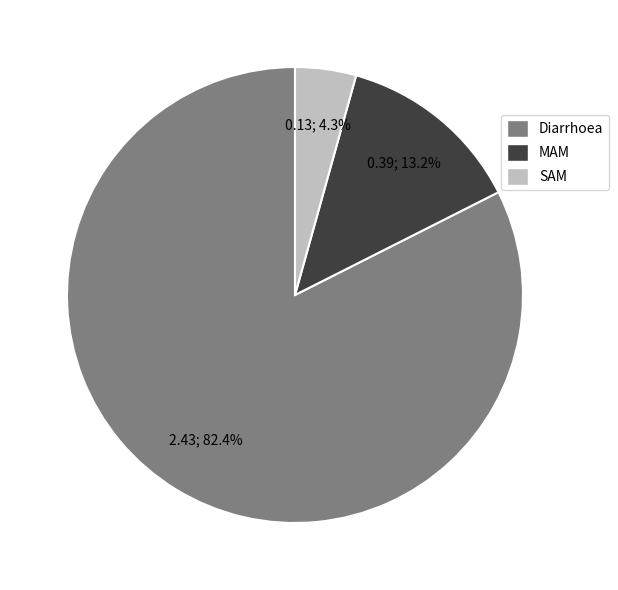

To the nearest percent, what percentage of the pie is SAM?

4%